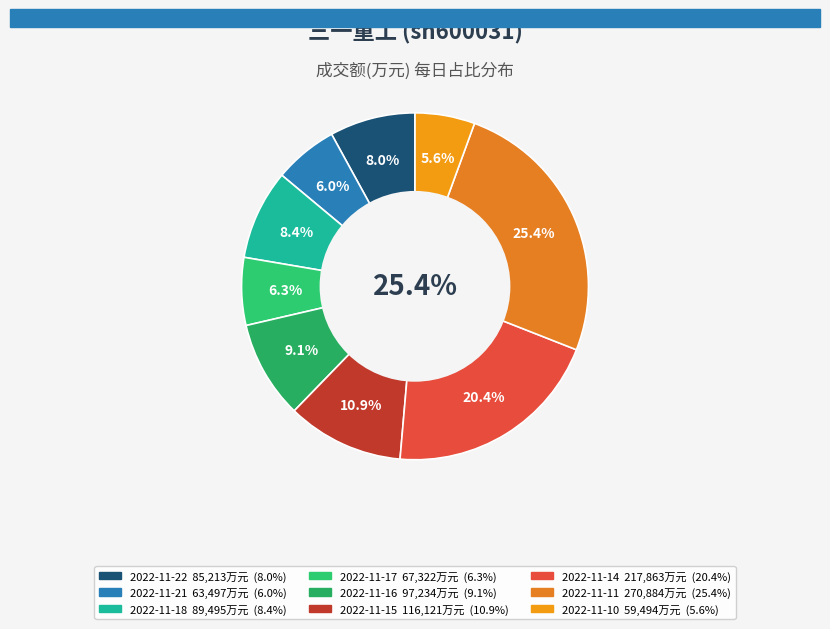

Is the sum of 2022-11-15 and 2022-11-10 greater than half?

No